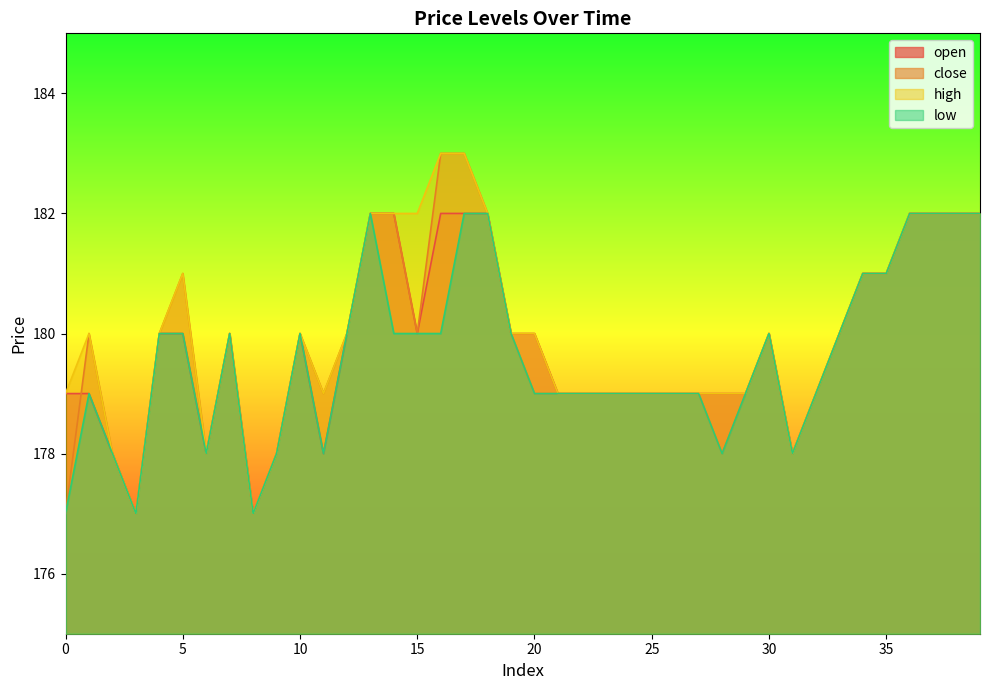

Which has a higher value, 13 or 37?

13